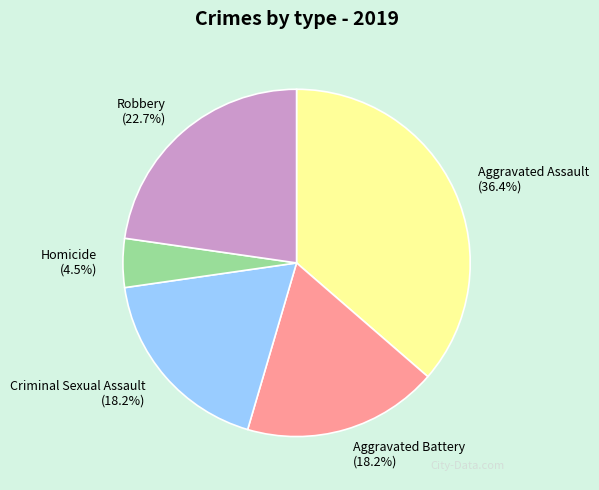

Approximately how many times larger is the value at Aggravated Battery (18.2%) compared to Homicide (4.5%)?

4.0